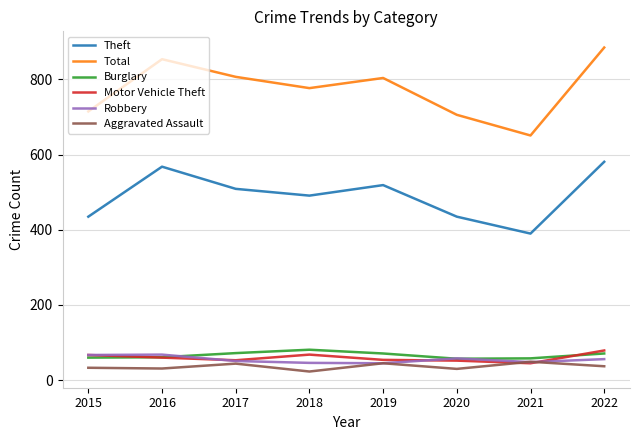

True or false: Theft has a value of 756 at 2015.

False